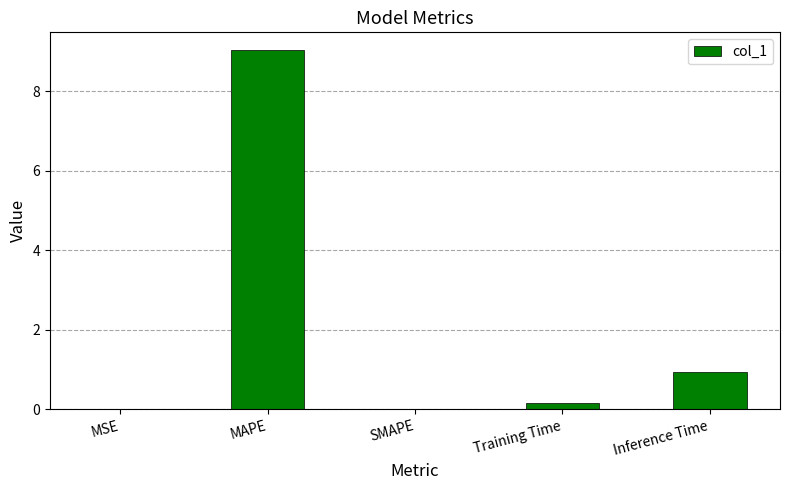

What is the average value?

2.0